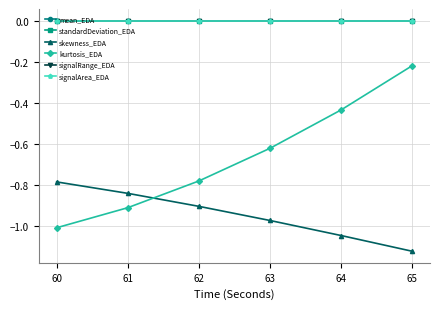

True or false: mean_EDA and standardDeviation_EDA intersect in this chart.

False